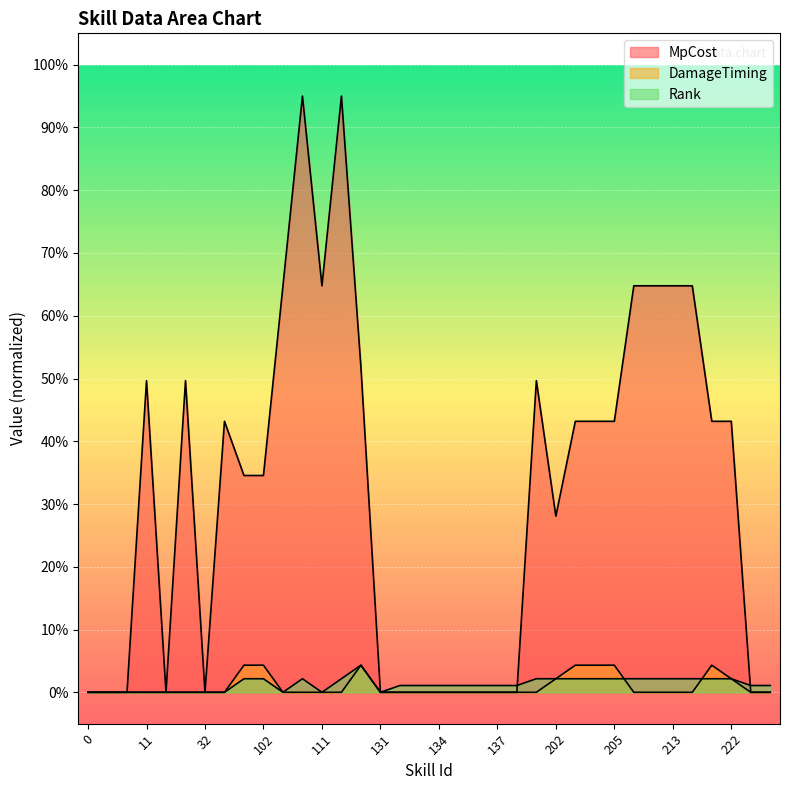

Reading right to left, transcribe all the data shown in this chart.

MpCost: 0.0	0.0	43.2	43.2	64.8	64.8	64.8	64.8	43.2	43.2	43.2	28.1	49.7	0.0	0.0	0.0	0.0	0.0	0.0	0.0	0.0	51.8	95.0	64.8	95.0	64.8	34.5	34.5	43.2	0.0	49.7	0.0	49.7	0.0	0.0	0.0
DamageTiming: 0.0	0.0	2.2	4.3	0.0	0.0	0.0	0.0	4.3	4.3	4.3	2.2	0.0	0.0	0.0	0.0	0.0	0.0	0.0	0.0	0.0	4.3	0.0	0.0	0.0	0.0	4.3	4.3	0.0	0.0	0.0	0.0	0.0	0.0	0.0	0.0
Rank: 1.1	1.1	2.2	2.2	2.2	2.2	2.2	2.2	2.2	2.2	2.2	2.2	2.2	1.1	1.1	1.1	1.1	1.1	1.1	1.1	0.0	4.3	2.2	0.0	2.2	0.0	2.2	2.2	0.0	0.0	0.0	0.0	0.0	0.0	0.0	0.0